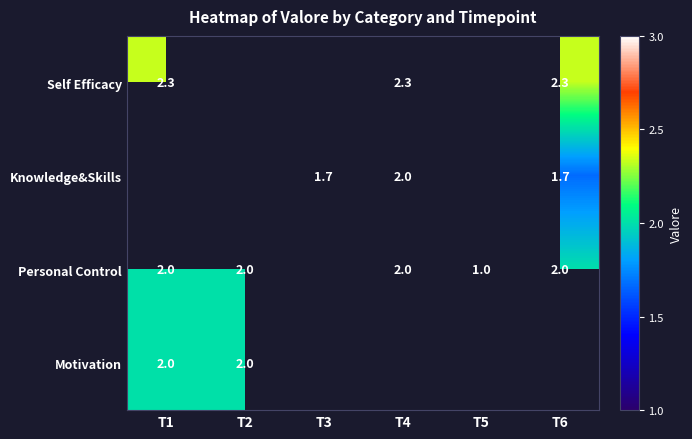

Which series has the widest spread of values?

Personal Control